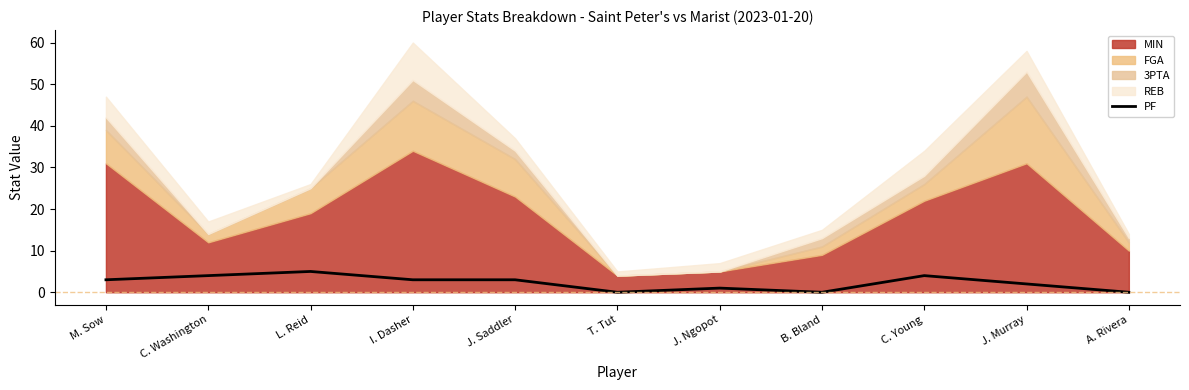

What value does the data have at J. Murray?

2